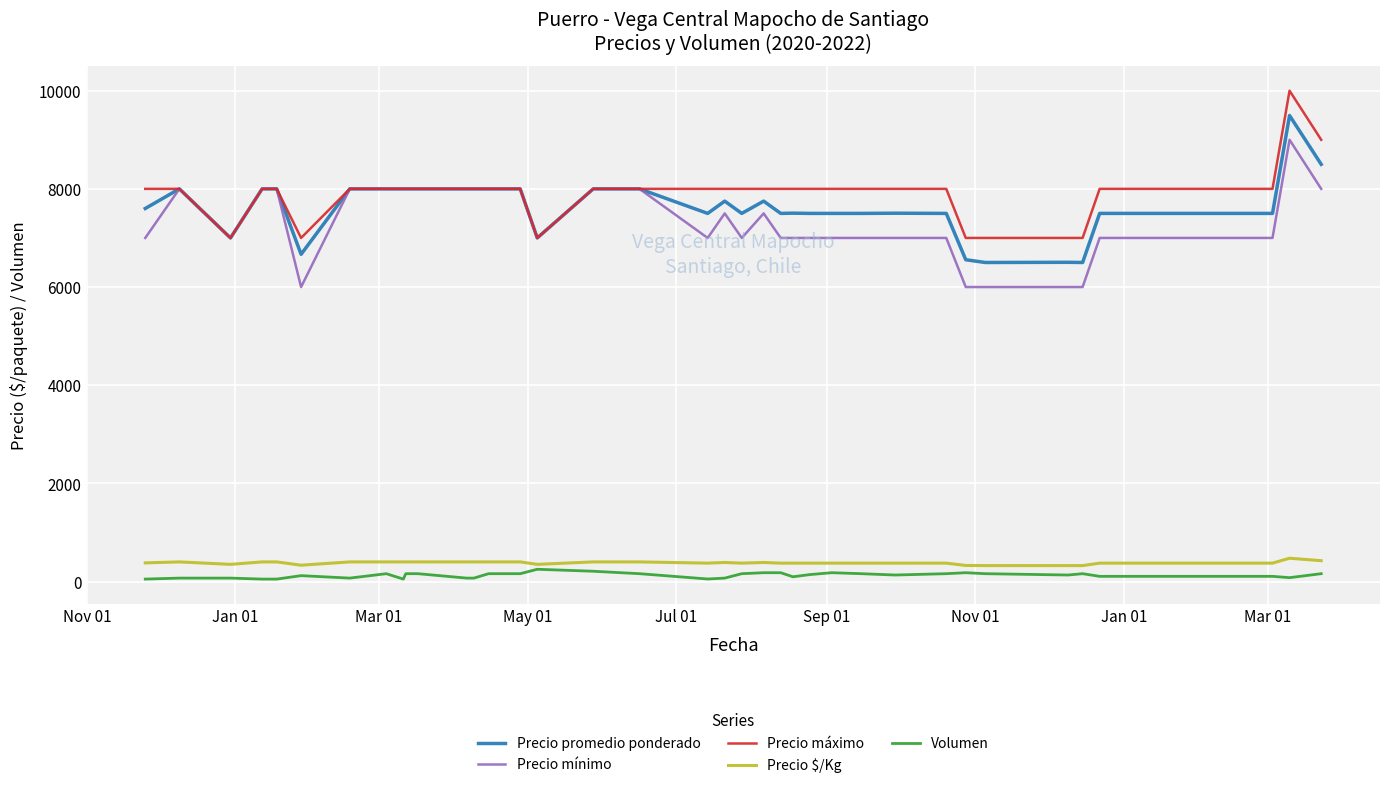

True or false: Precio máximo has more than 0 points higher than both neighbors.

True